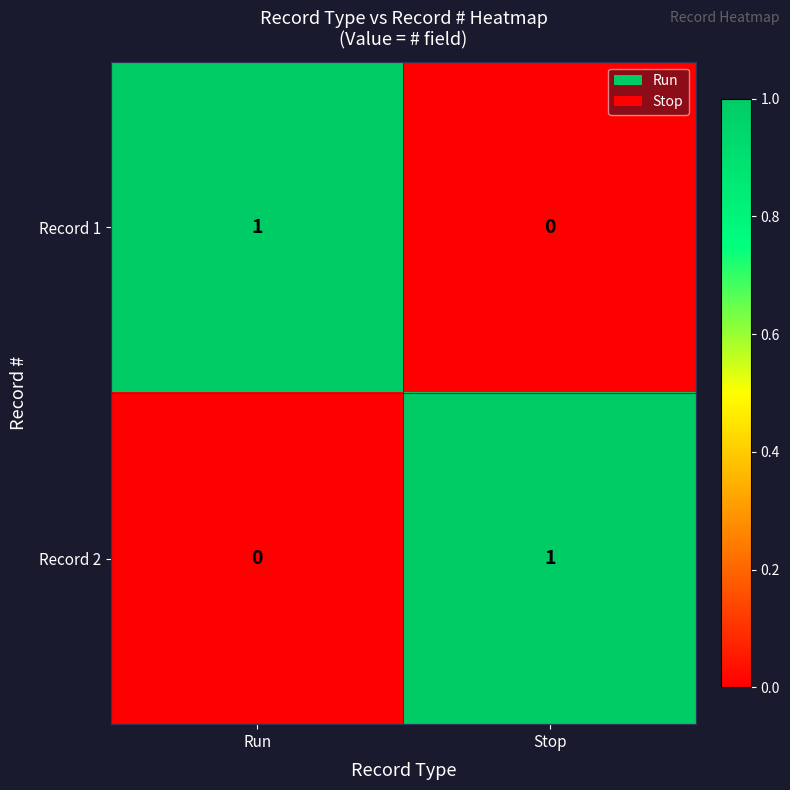

What is the difference between the highest and lowest values at Run?

1